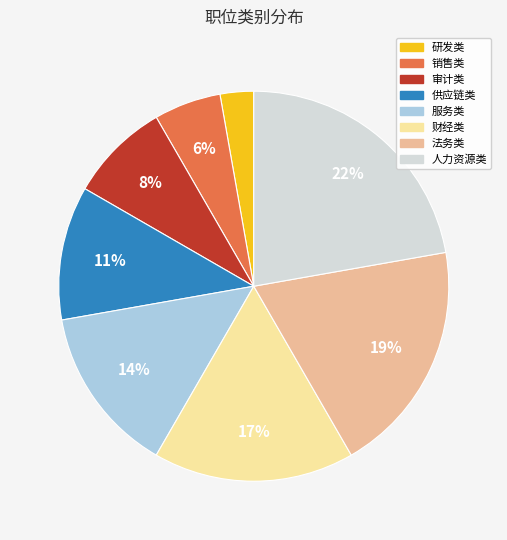

Between 审计类 and 供应链类, which is larger?

供应链类